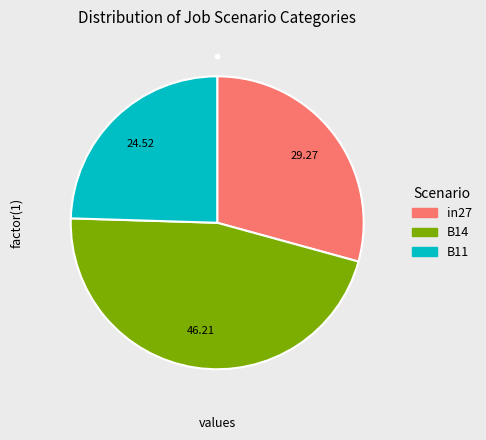

How many slices are in this pie chart?

3